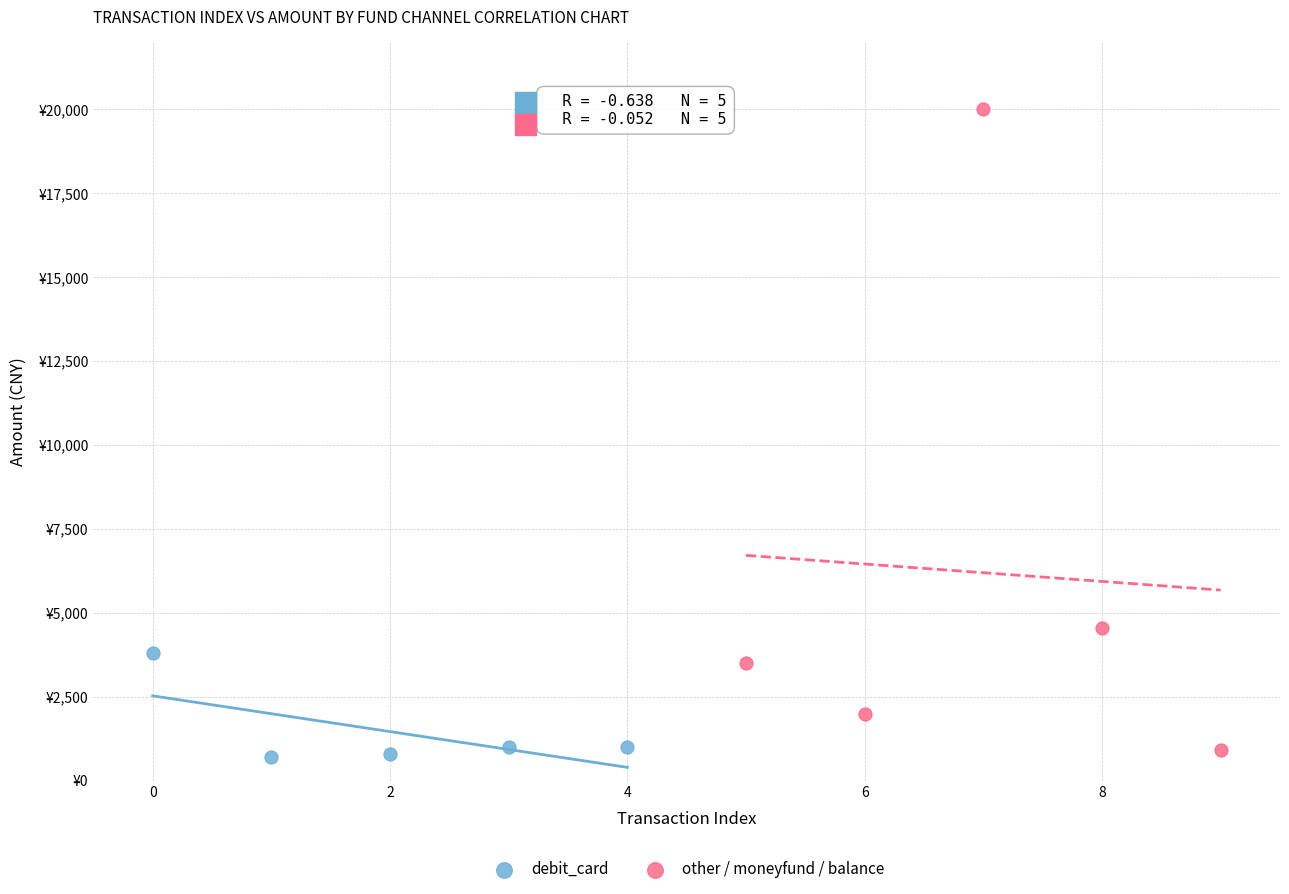

Which series has the widest spread of Y values?

other / moneyfund / balance